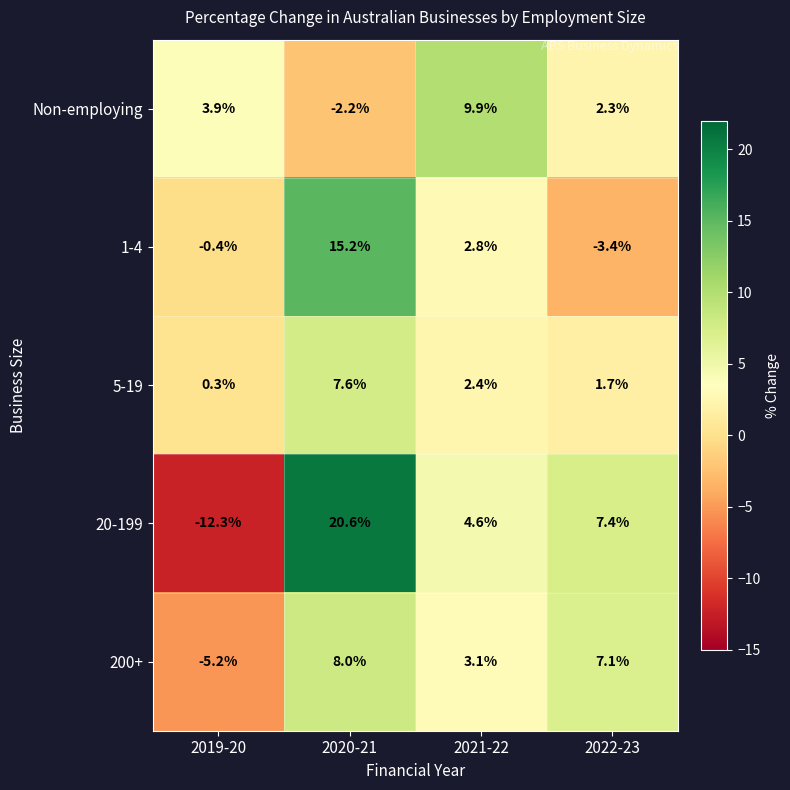

Which label corresponds to the smallest value in the chart?

2019-20